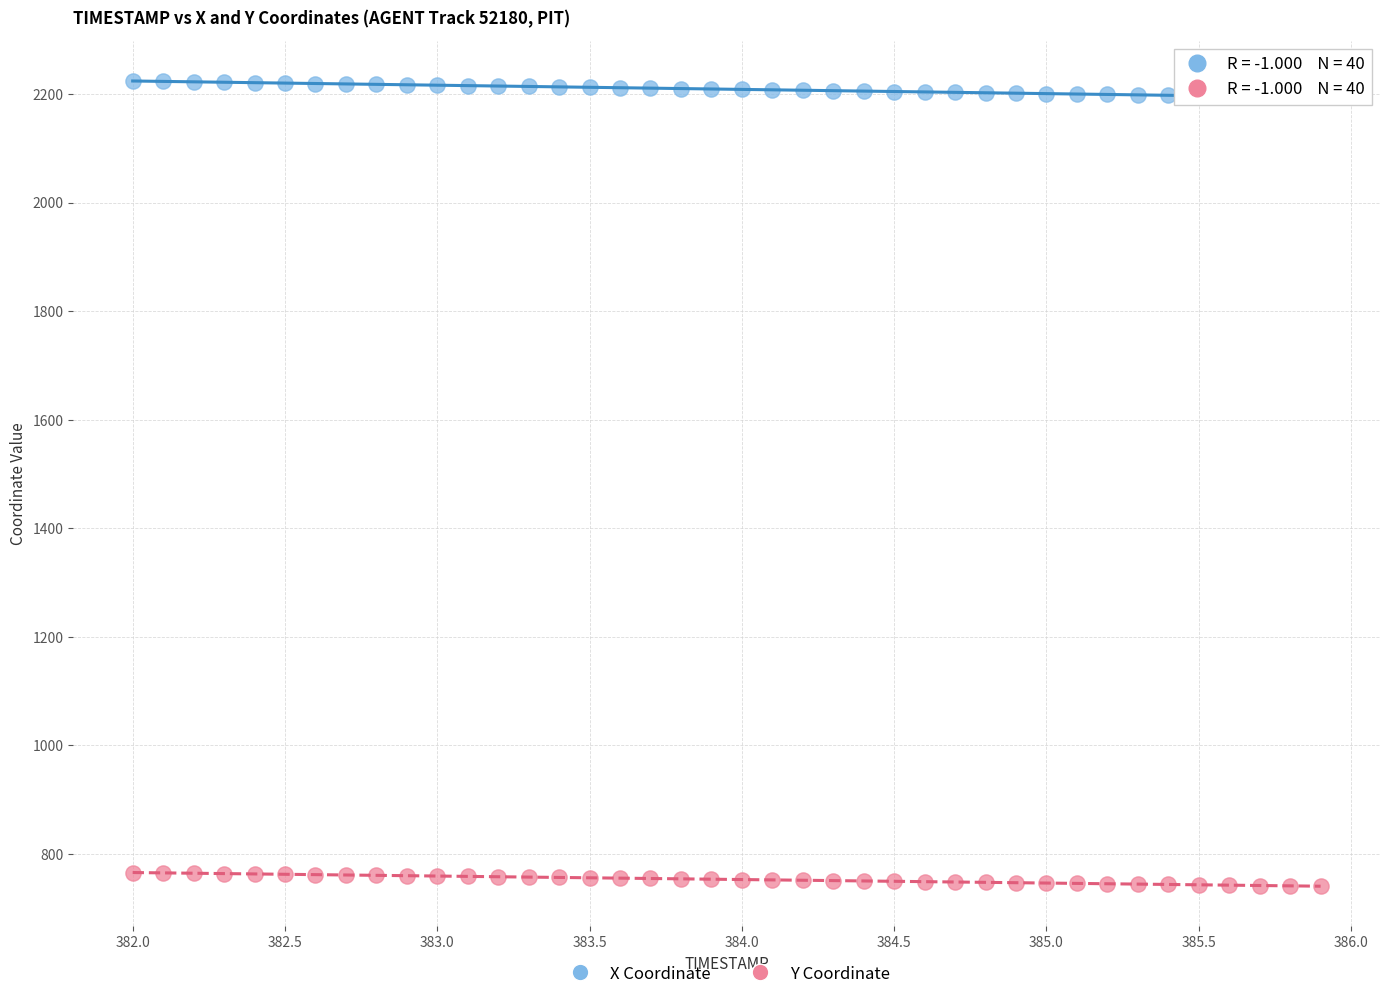

Which series reaches the minimum Y coordinate?

Y Coordinate